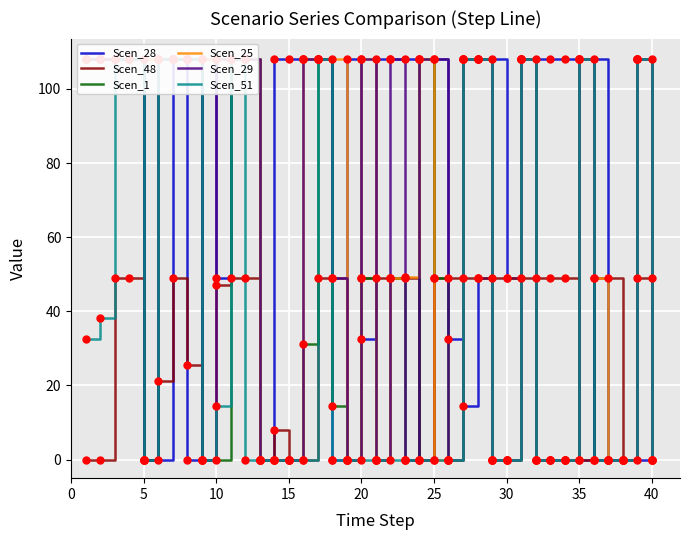

What are all the series names shown in the legend?

Scen_28, Scen_48, Scen_1, Scen_25, Scen_29, Scen_51